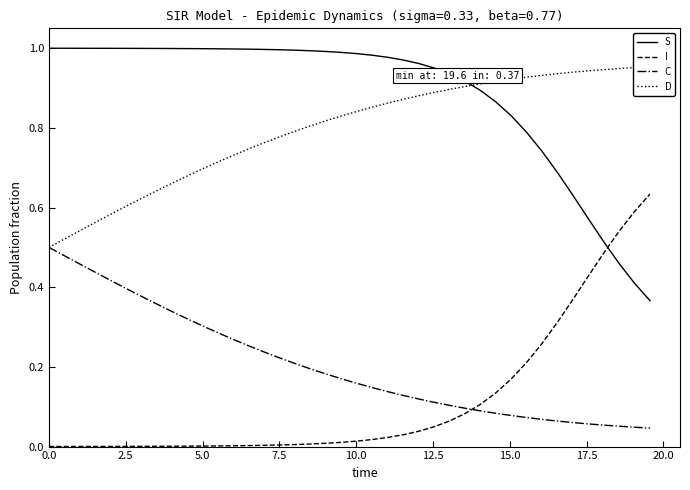

Count the D values in the range 0 to 1.

40